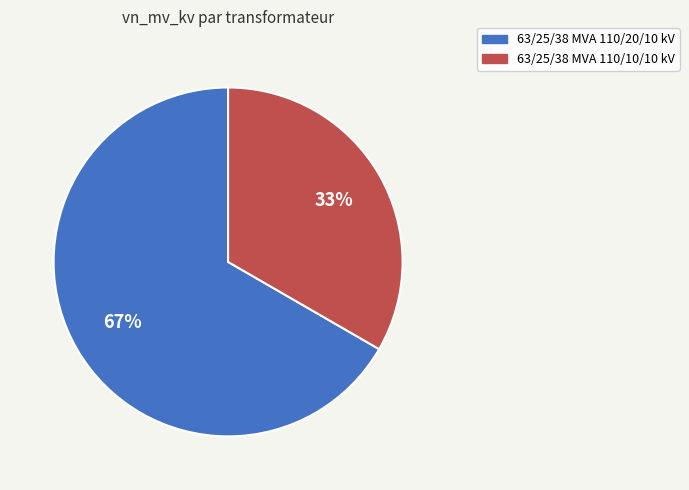

True or false: 63/25/38 MVA 110/20/10 kV accounts for 67% of the total.

True